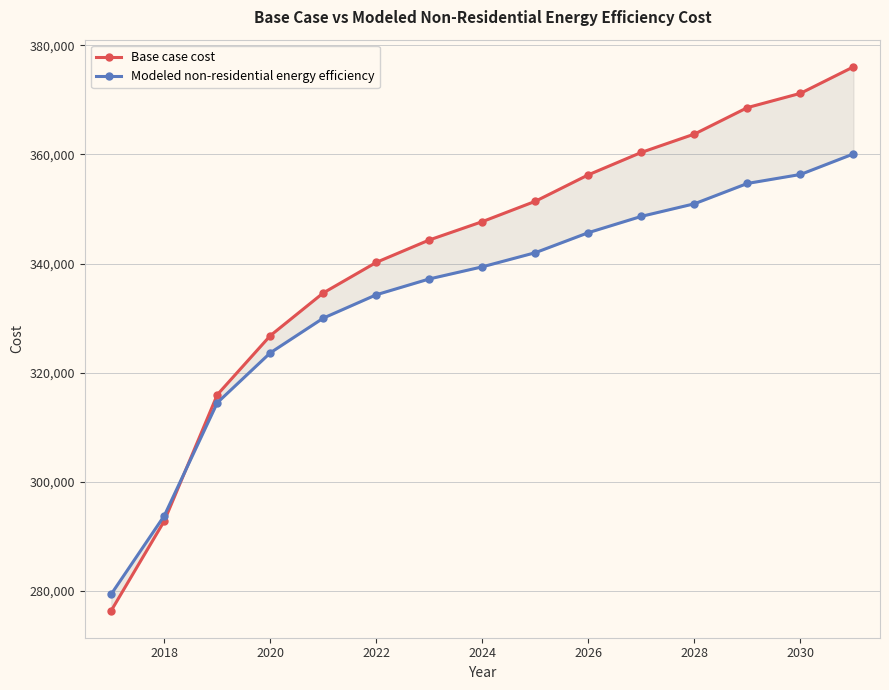

How many data points does each series have?

15